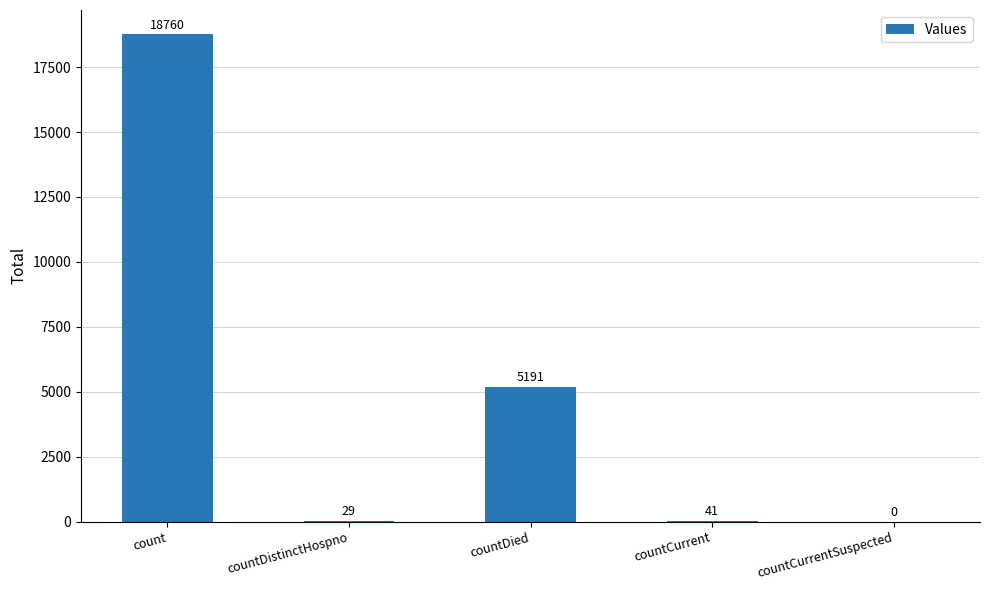

What is the greatest value displayed?

18760